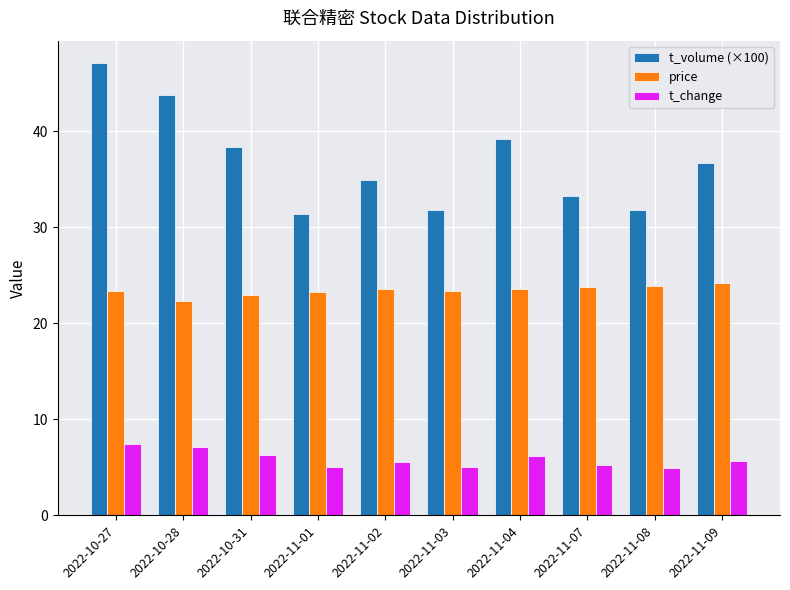

Where does the t_volume (×100) series first go above 36?

2022-10-27